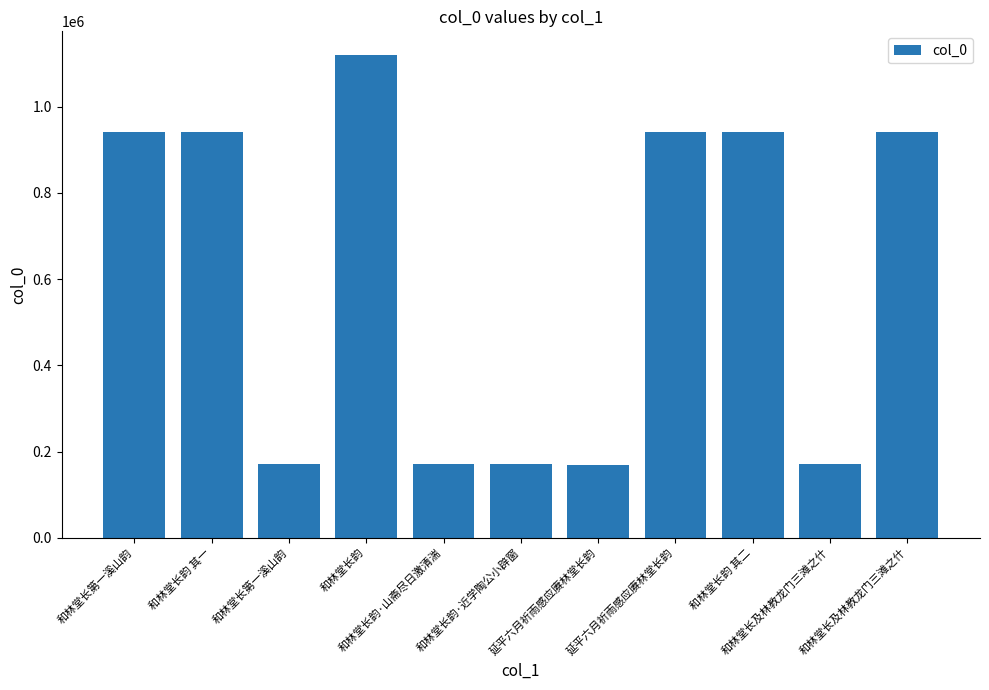

Is it true that the value at 和林堂长韵 其一 is 940890?

True